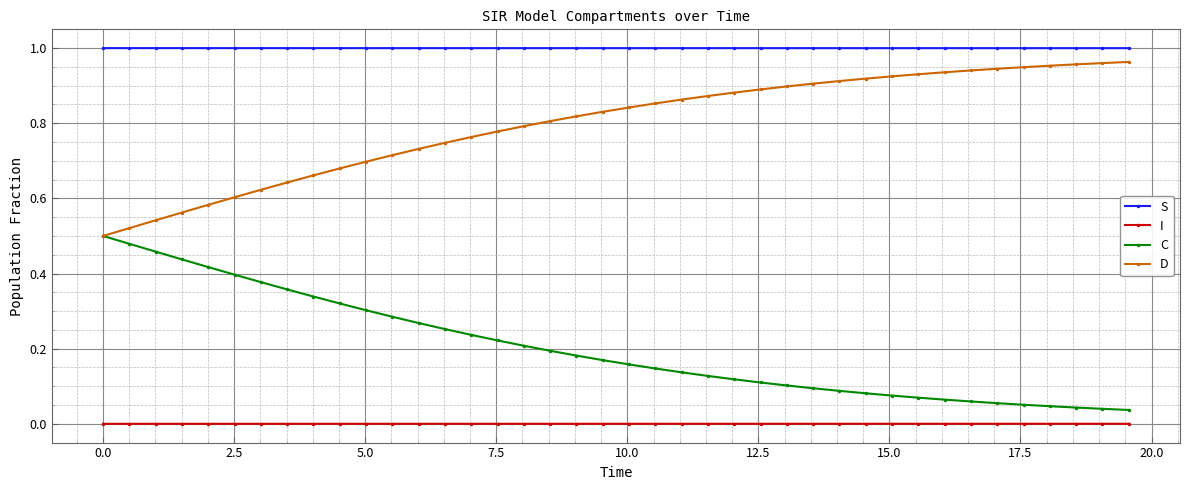

How many categories are shown in the chart?

40